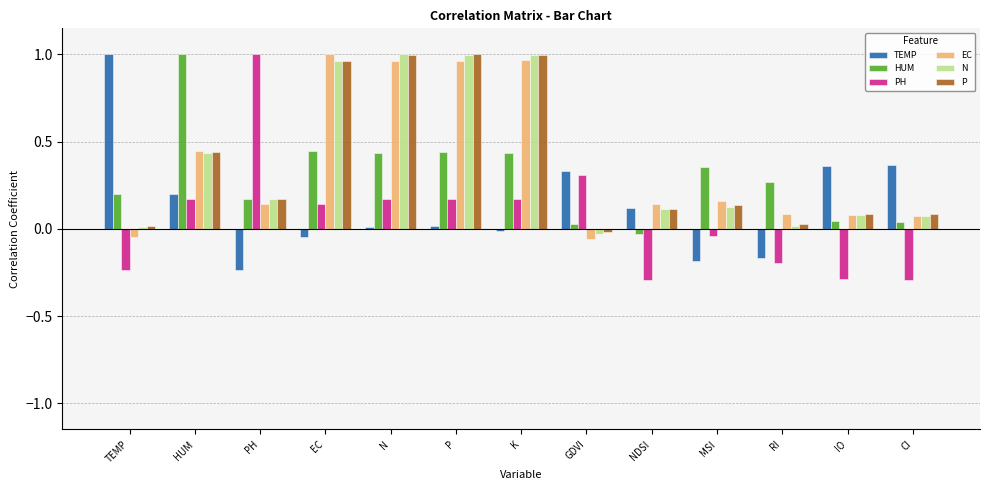

What is the smallest value displayed?

-0.3